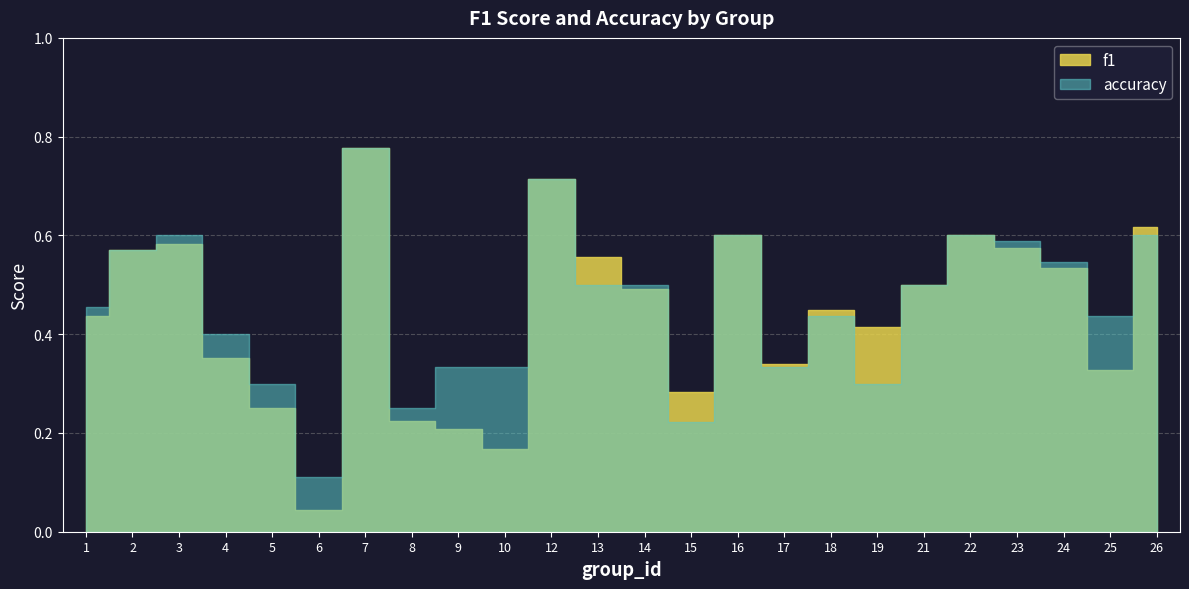

True or false: accuracy and f1 intersect in this chart.

True